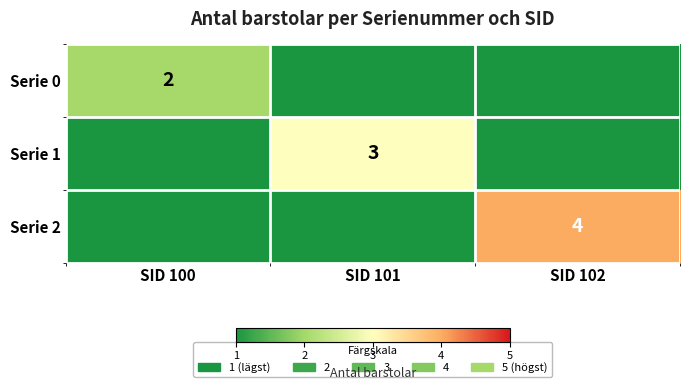

What is the average value of the Serie 2 series?

1